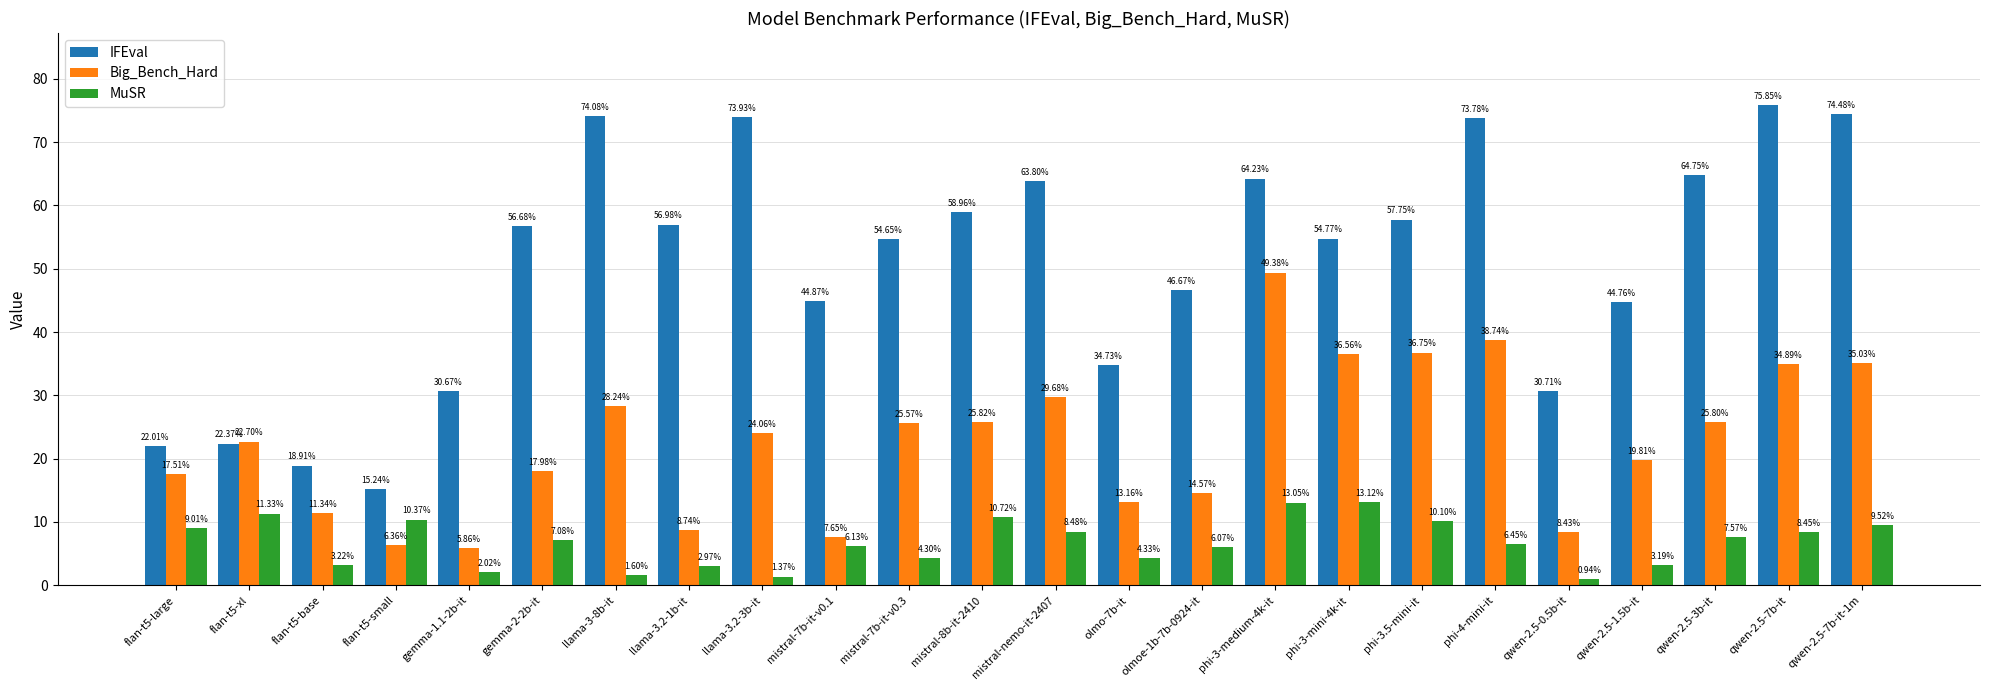

The IFEval series shows 51.5 at gemma-1.1-2b-it. True or false?

False